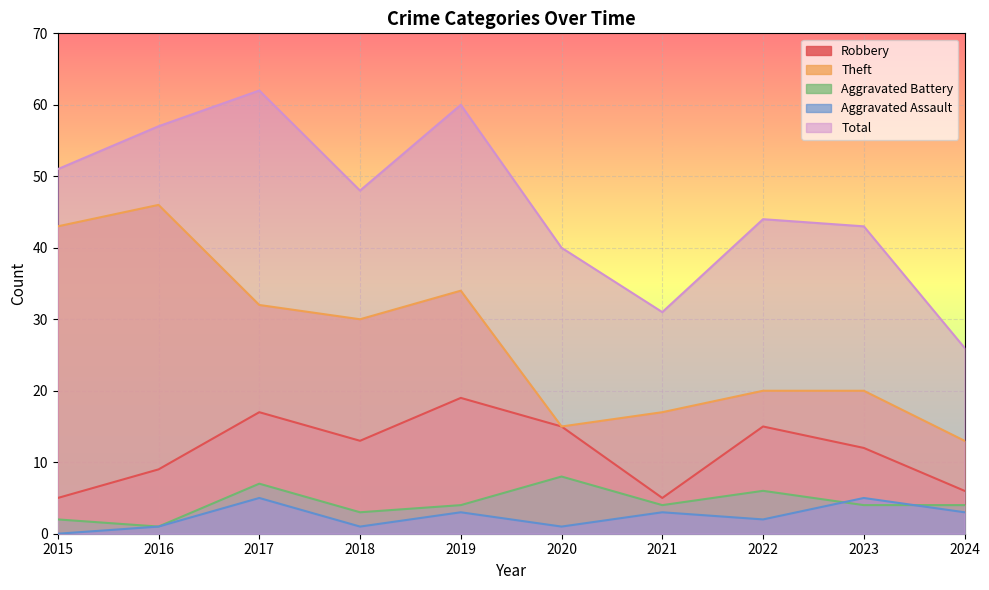

Rank the series by their maximum value, from lowest to highest.

Aggravated Assault, Aggravated Battery, Robbery, Theft, Total